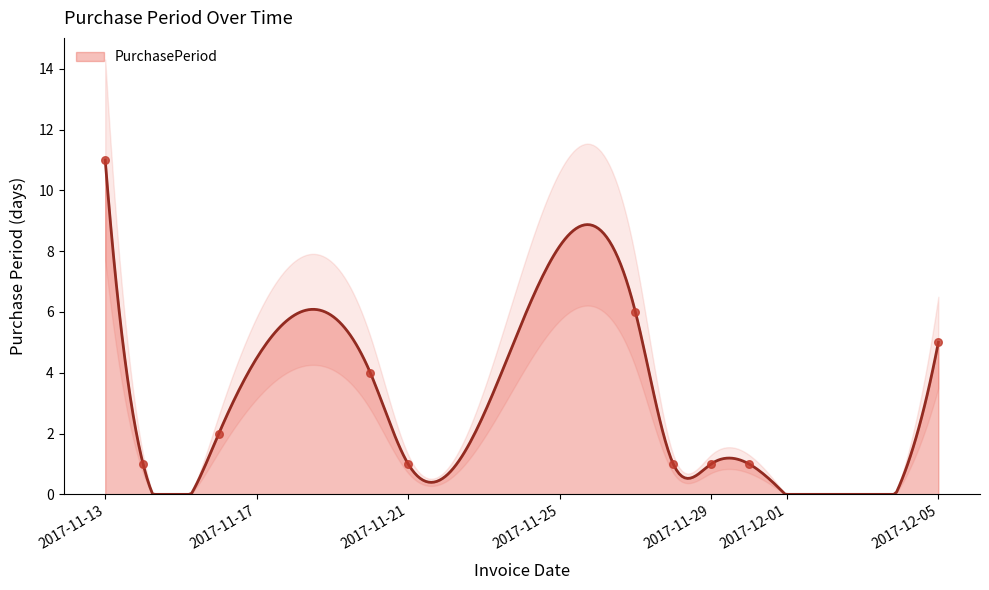

Which has a higher value, 2017-11-27 or 2017-11-20?

2017-11-27